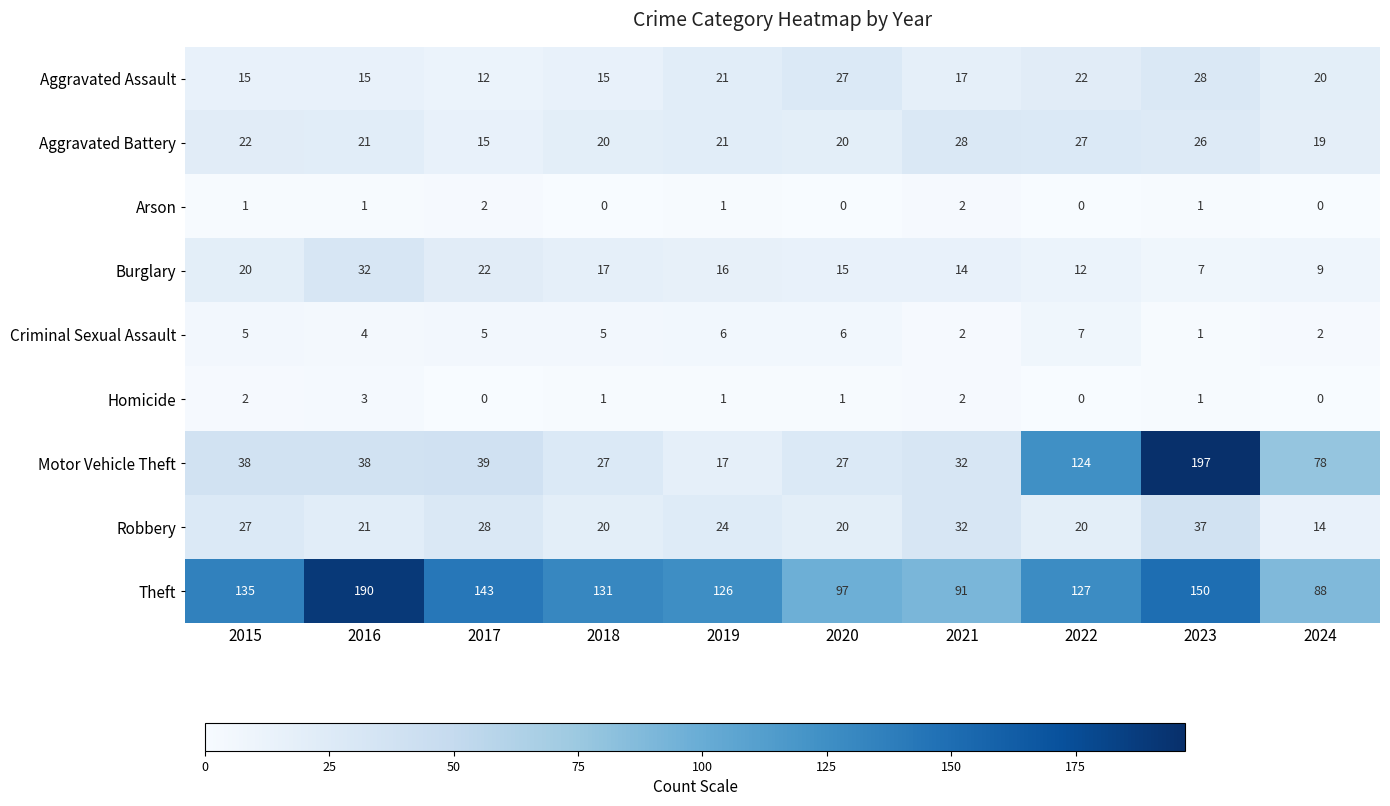

True or false: Criminal Sexual Assault has a value of 5 at 2018.

True